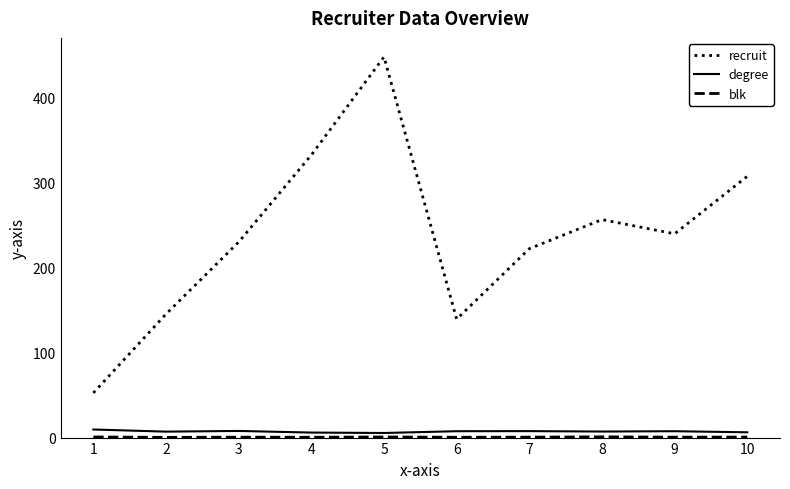

Which series has the widest spread of values?

recruit